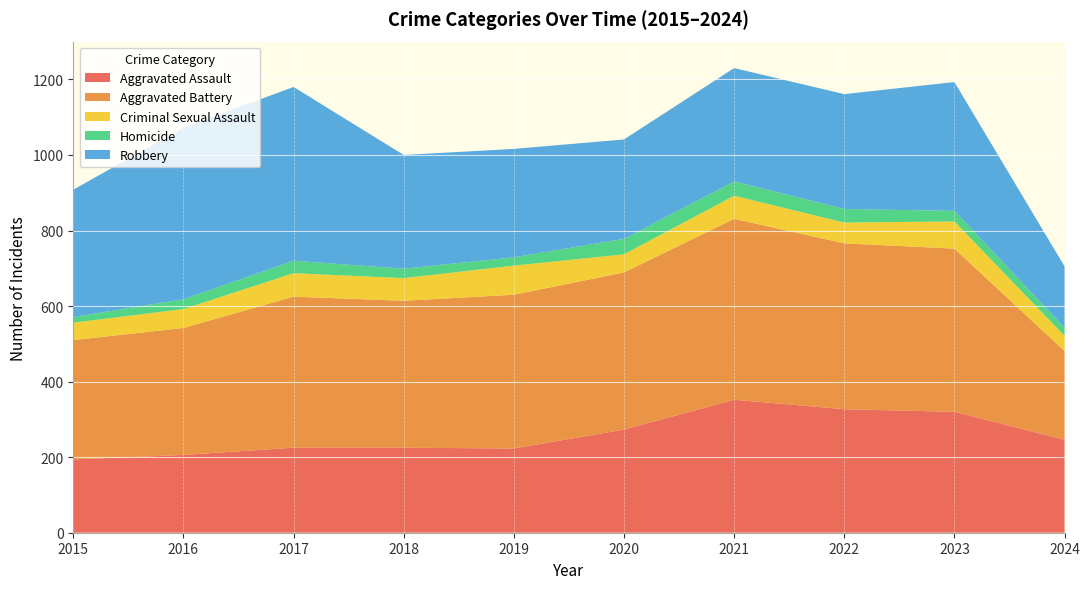

Reading left to right, what are all the values shown in this chart?

Aggravated Assault: 194	206	225	225	223	273	352	327	320	246
Aggravated Battery: 316	336	400	389	407	416	479	439	432	235
Criminal Sexual Assault: 46	50	62	60	77	48	61	55	72	40
Homicide: 15	26	33	25	22	41	38	36	28	22
Robbery: 337	454	460	301	287	263	300	304	341	162